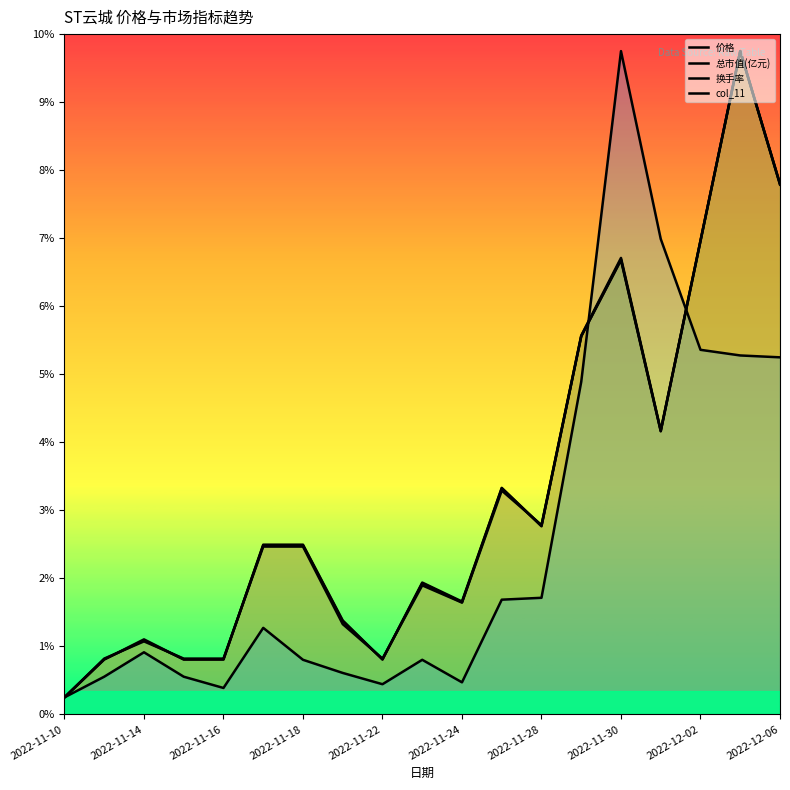

Between 2022-11-22 and 11, which is larger?

11